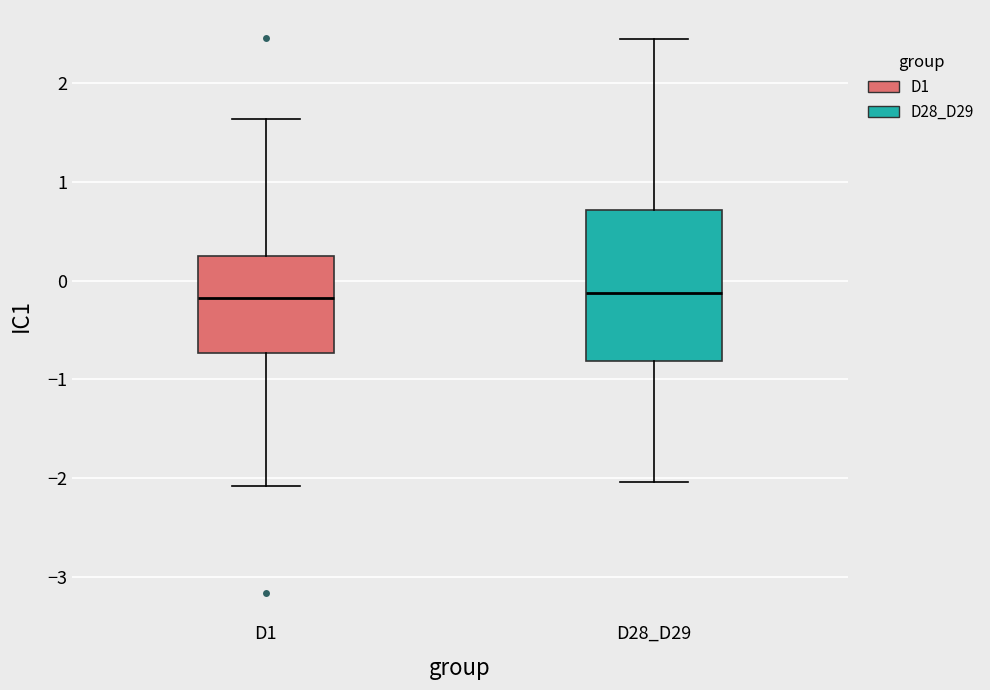

Comparing the boxes themselves (not the whiskers), which one is the tallest?

D28_D29